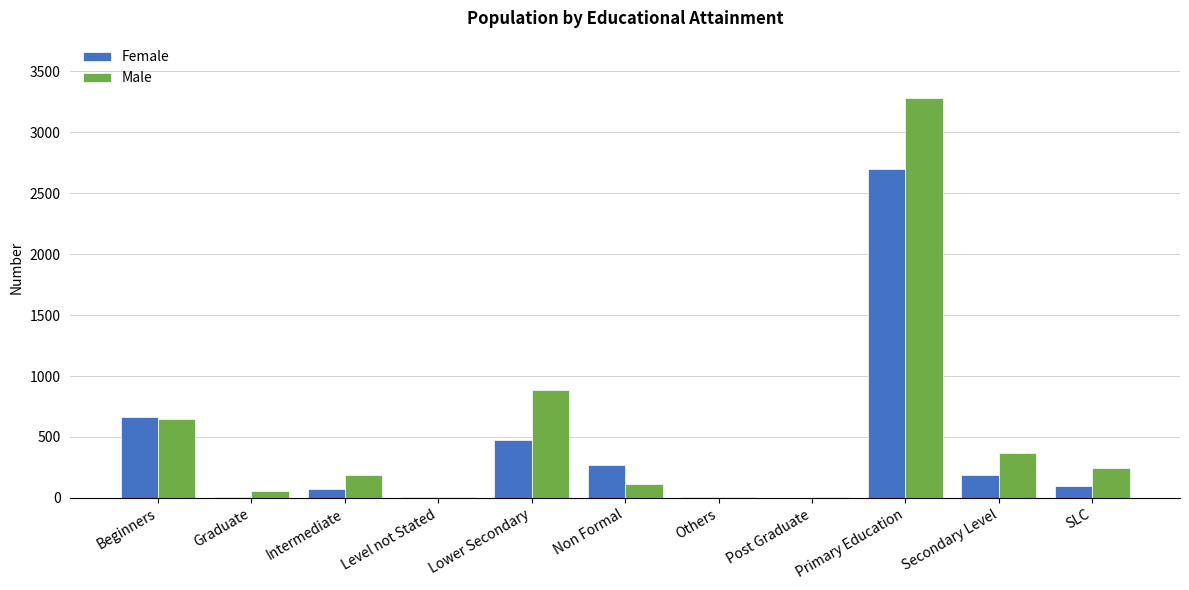

What is the greatest value displayed?

3283